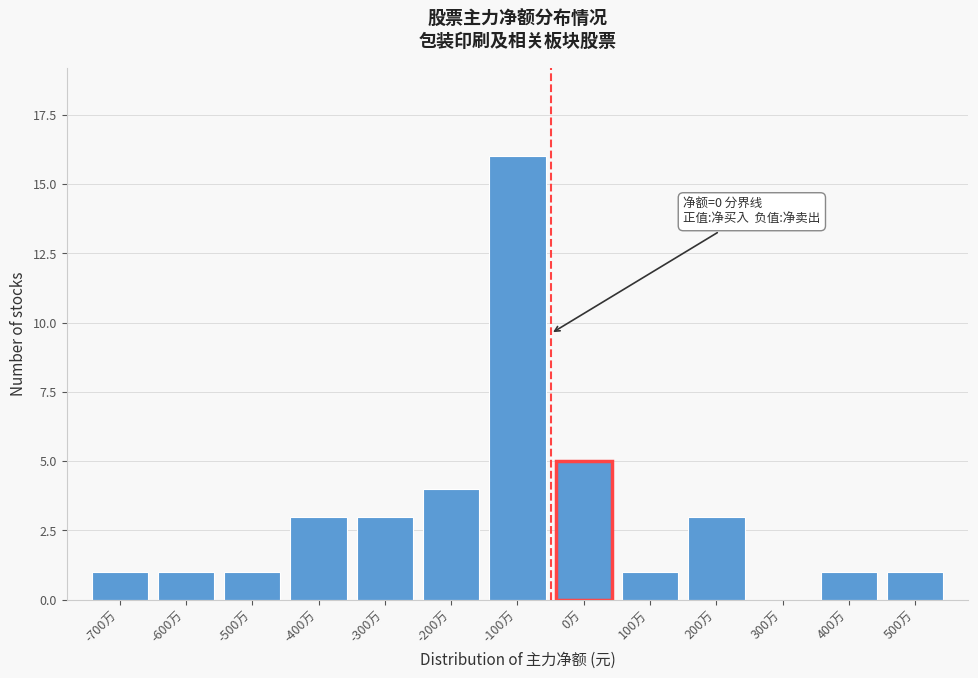

Reading left to right, list all the values displayed in this chart.

-700万=1	-600万=1	-500万=1	-400万=3	-300万=3	-200万=4	-100万=16	0万=5	100万=1	200万=3	300万=0	400万=1	500万=1